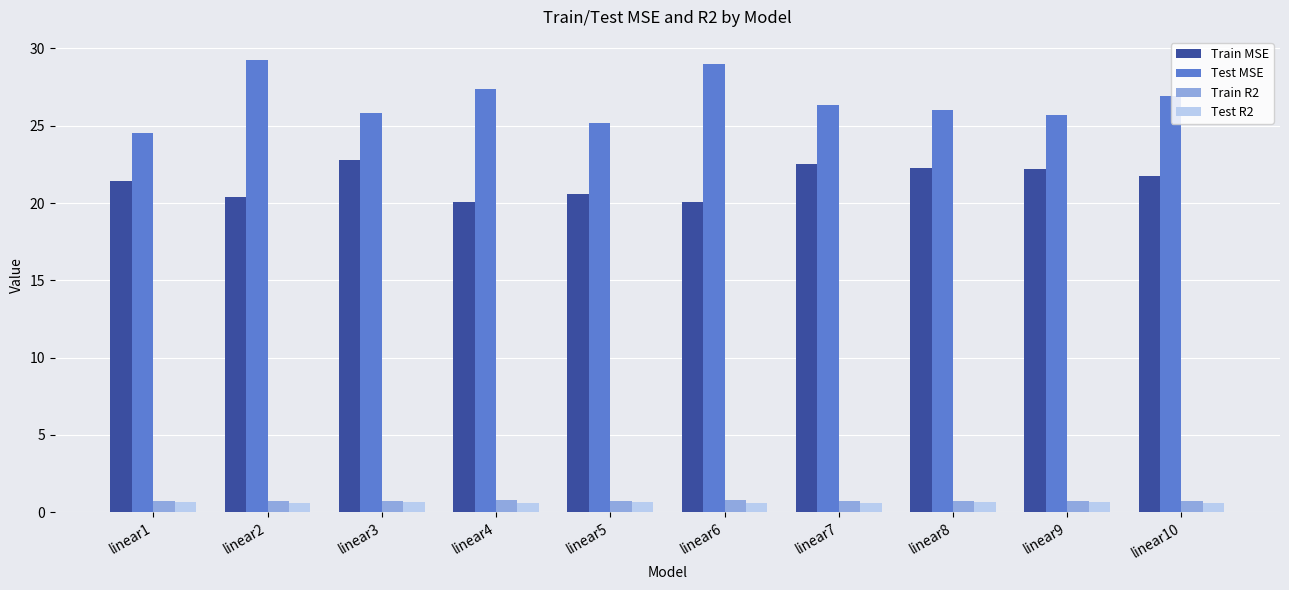

True or false: Test R2 has a value of 0.6 at linear8.

True